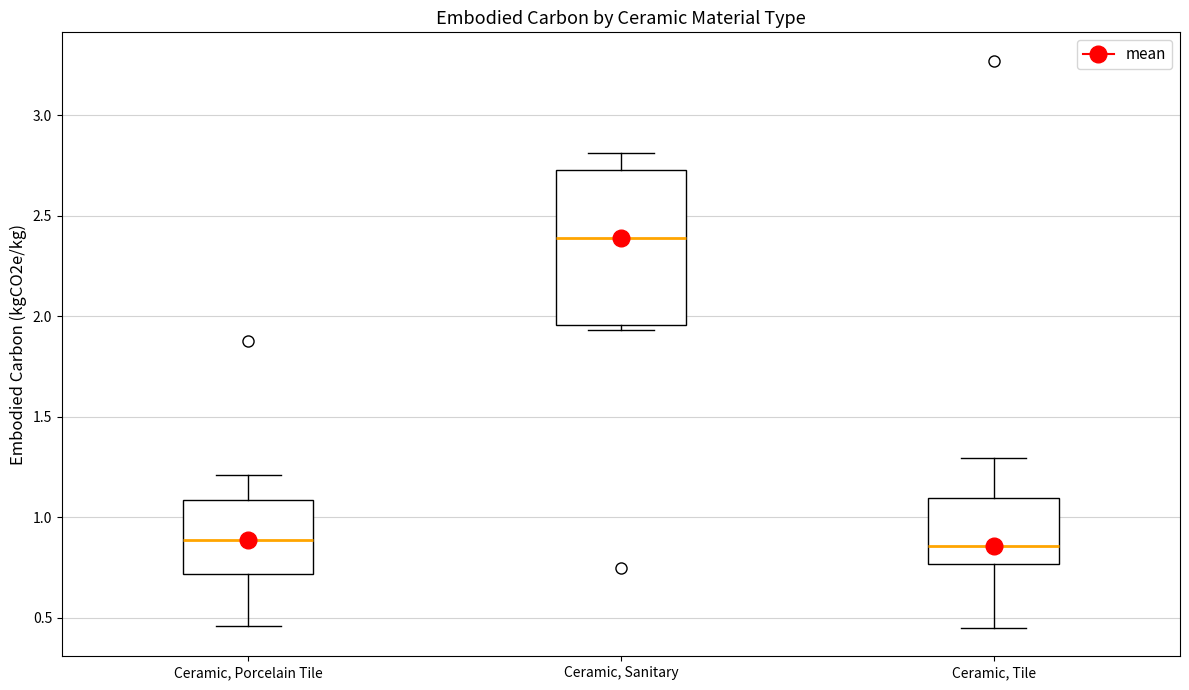

Reading left to right, transcribe this box plot: for each box, give where its median line is, the range the box spans, and where its two whiskers end, as read against the y-axis. The values are not printed on the chart, so give them approximately, as read against the axis.

Ceramic, Porcelain Tile: median 0.90, box 0.70 to 1.10, whiskers 0.45 to 1.20
Ceramic, Sanitary: median 2.40, box 1.95 to 2.75, whiskers 1.95 (just below the box's lower edge) to 2.80
Ceramic, Tile: median 0.85, box 0.75 to 1.10, whiskers 0.45 to 1.30